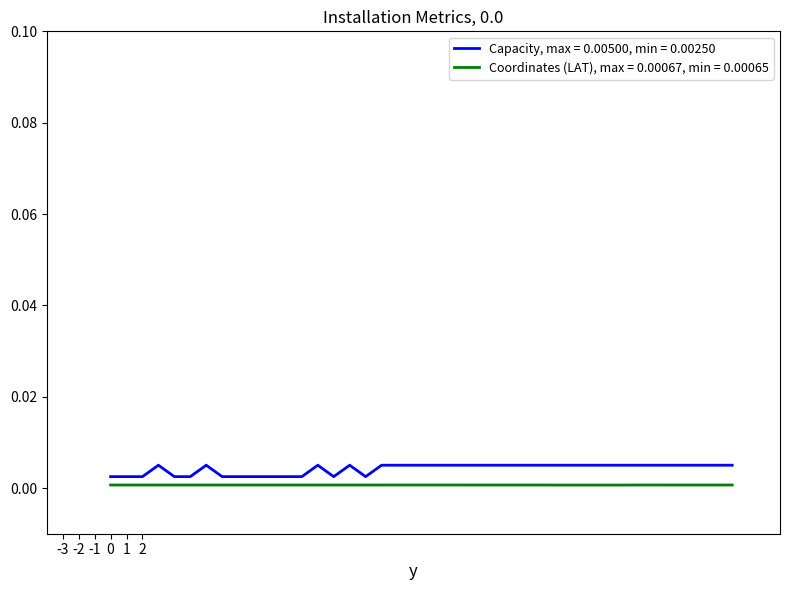

List the series in order of their overall mean, lowest first.

Coordinates (LAT), max = 0.00067, min = 0.00065, Capacity, max = 0.00500, min = 0.00250